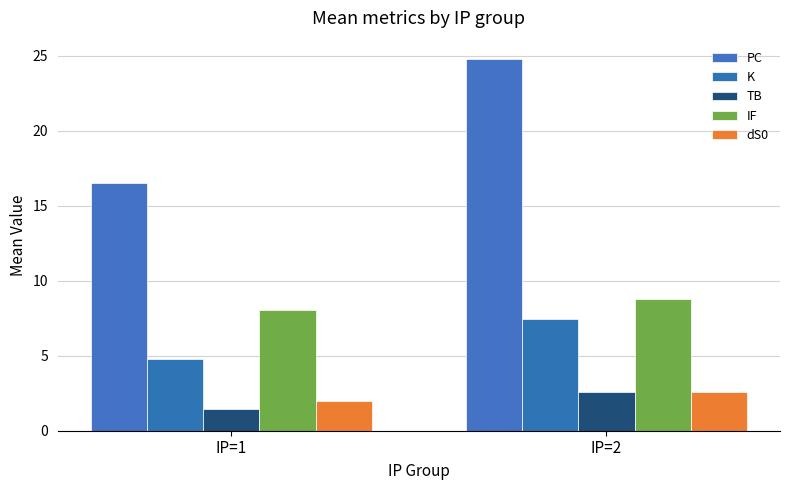

What is the difference between the maximum and minimum values in the PC series?

8.2